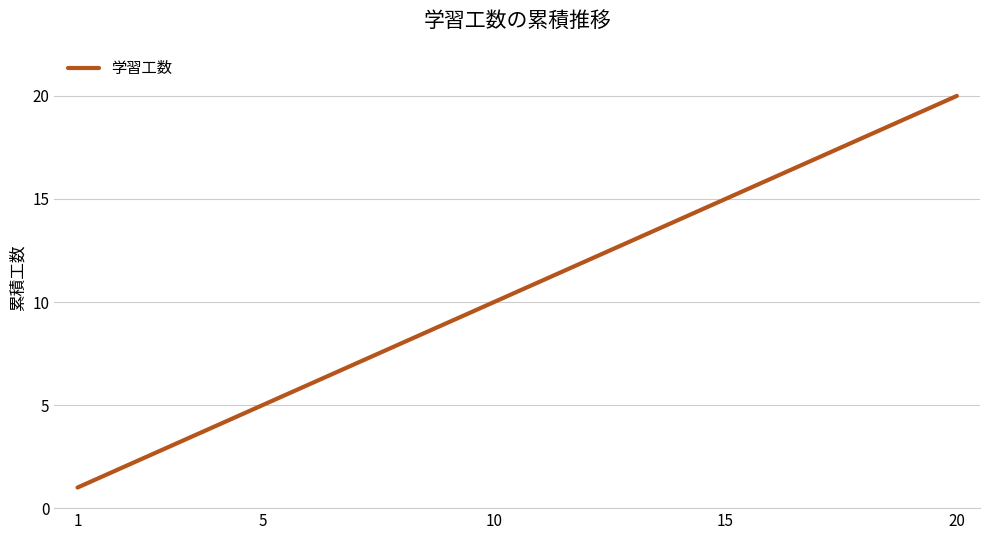

What is the maximum value shown in the chart?

20